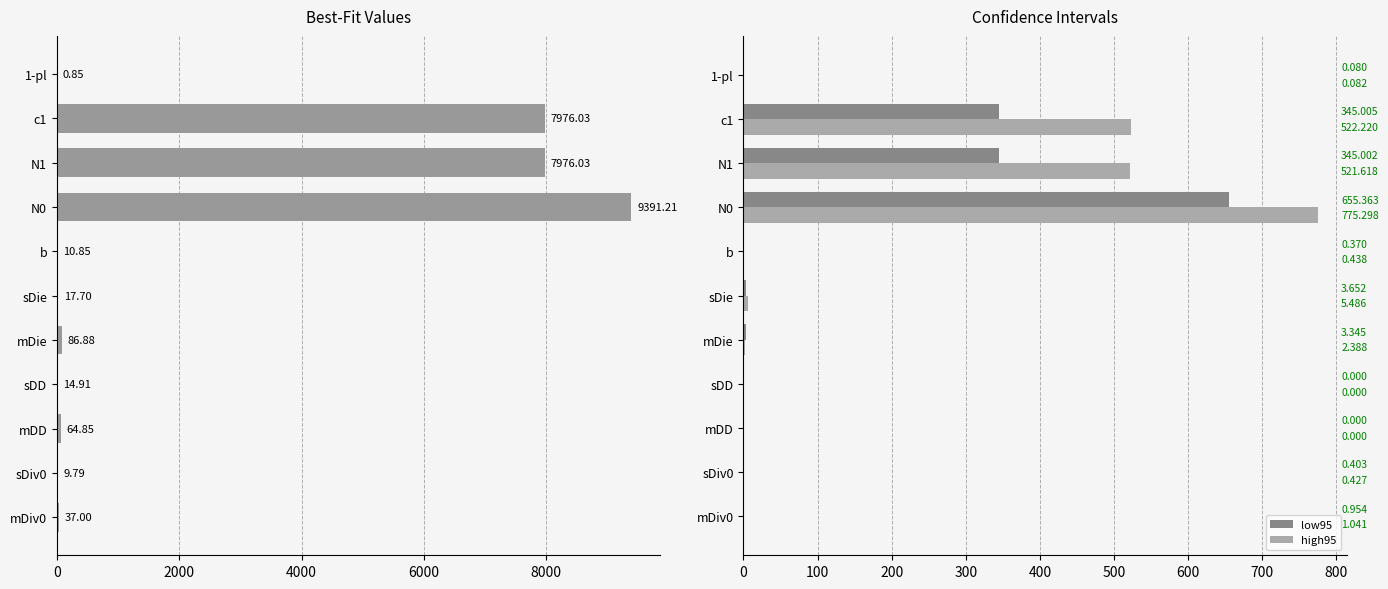

How many values in the high95 series exceed 1?

6